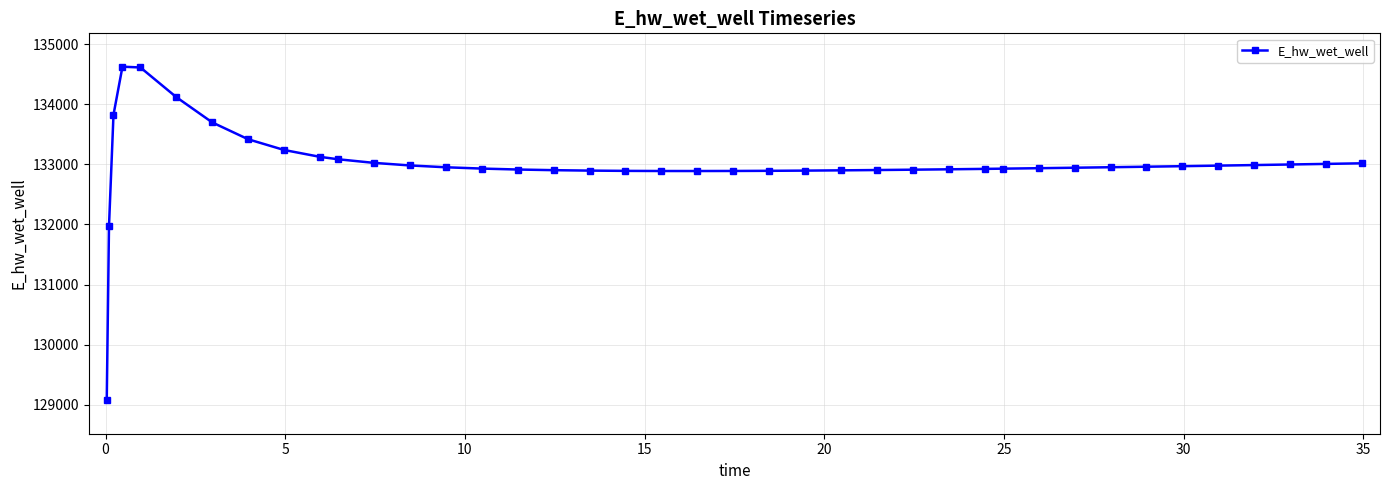

What is the maximum value shown in the chart?

134628.0